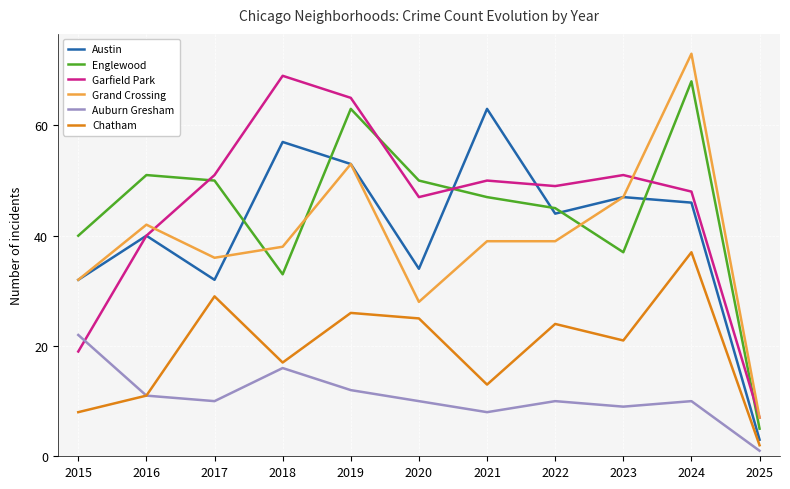

What is the highest value of the Austin series?

63